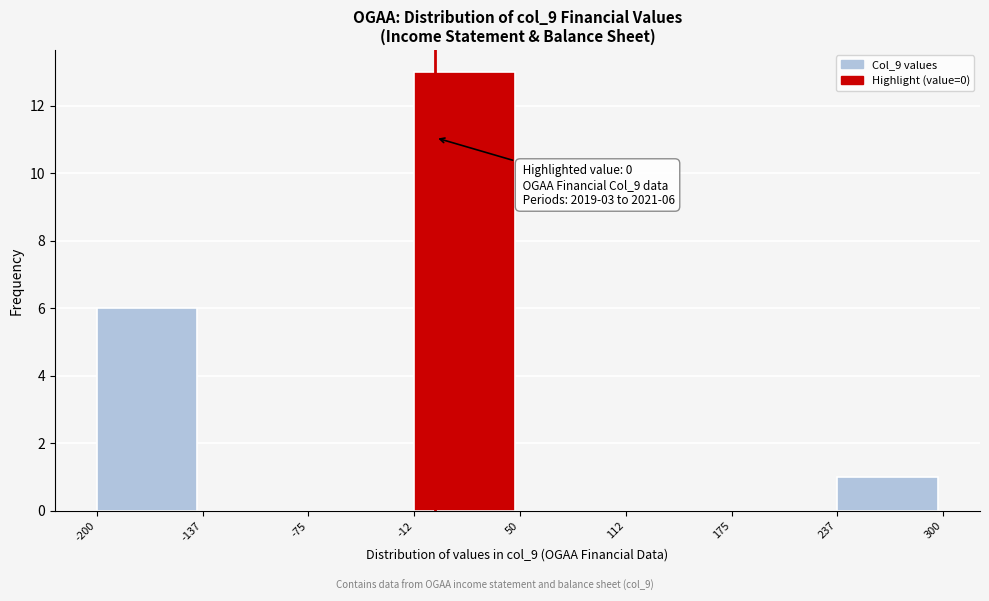

Over which range of the x-axis is the bar tallest?

-12 to 50